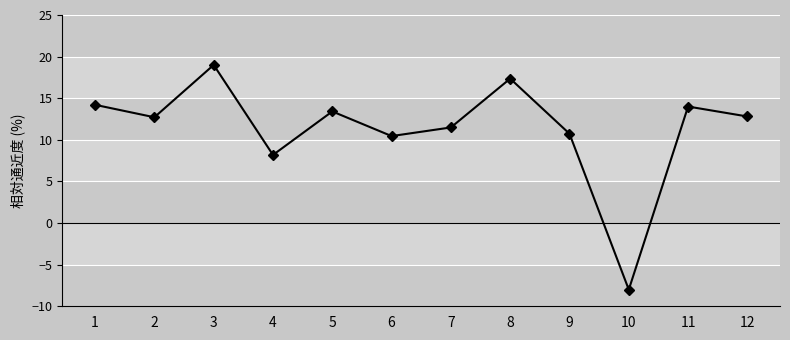

What is the minimum value shown in the chart?

-8.0